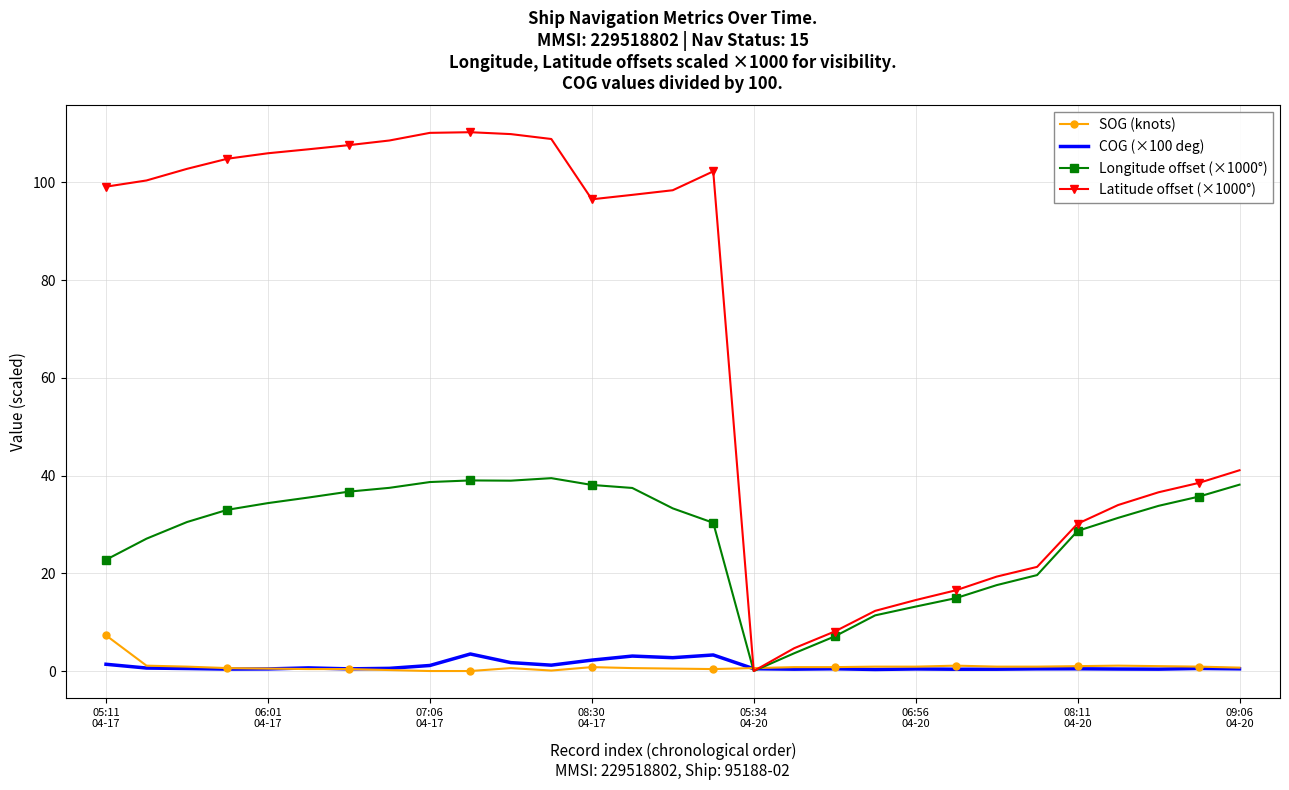

What is the greatest value displayed?

110.3